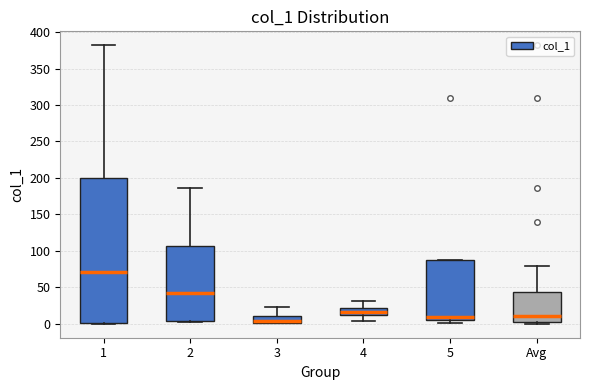

Reading left to right, transcribe this box plot: for each box, give where its median line is, the range the box spans, and where its two whiskers end, as read against the y-axis. The values are not printed on the chart, so give them approximately, as read against the axis.

1: median 70, box 0 to 200, whiskers 0 to 380
2: median 40, box 5 to 105, whiskers 5 to 185
3: median 5, box 0 to 10, whiskers 0 to 25
4: median 15, box 10 to 20, whiskers 5 to 30
5: median 10, box 5 to 90, whiskers 0 to 90
Avg: median 10, box 5 to 45, whiskers 0 to 80